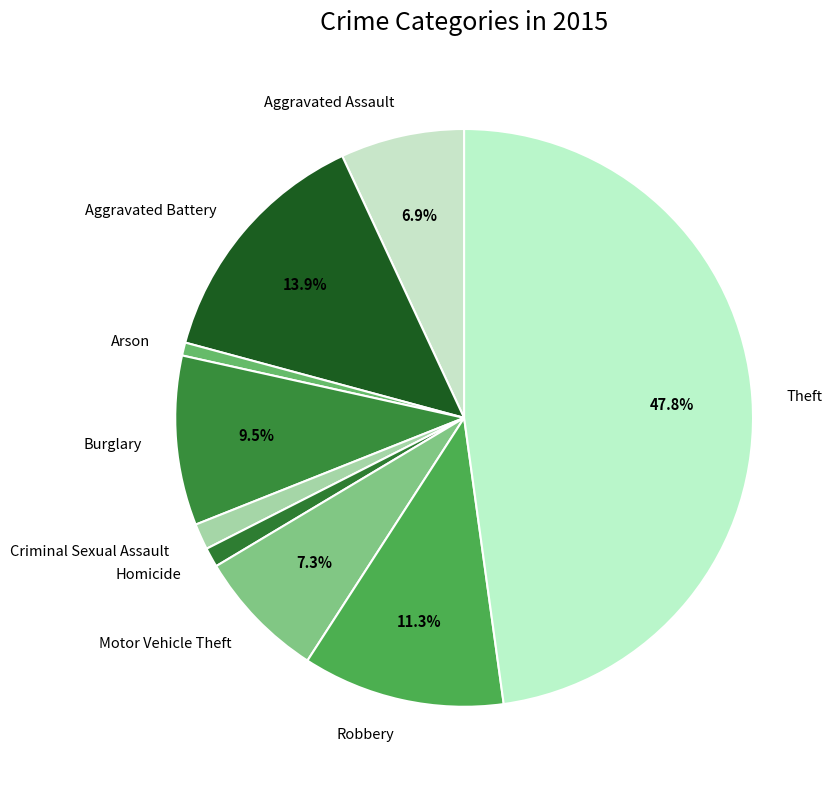

Do Arson and Aggravated Assault together represent more than half of the pie?

No